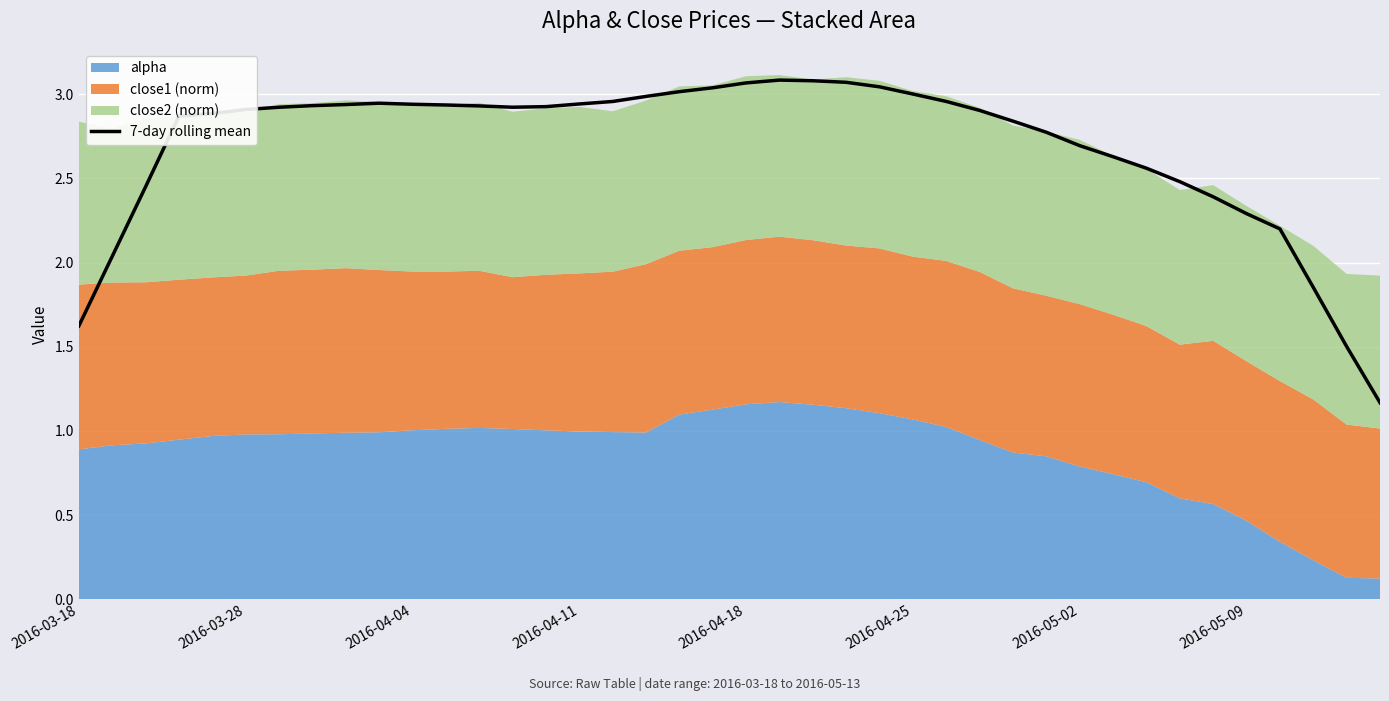

The value of 7-day rolling mean at 2016-04-04 is 4.1. True or false?

False